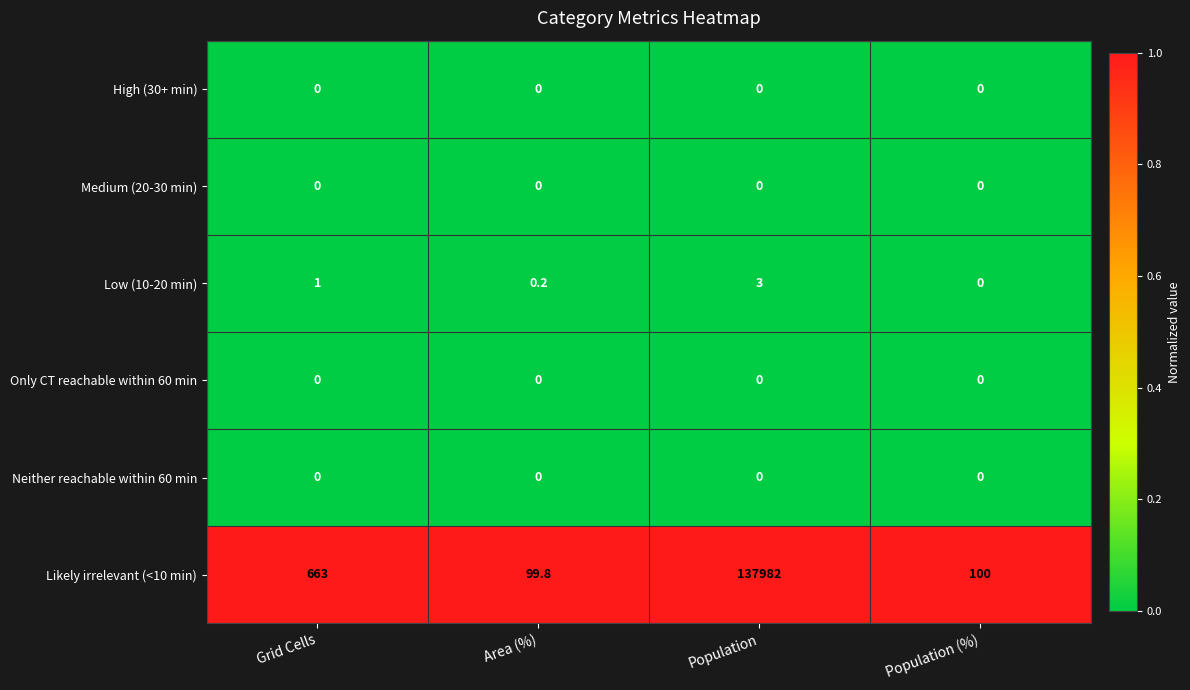

Which series changed the most between Grid Cells and Population (%)?

Likely irrelevant (<10 min)